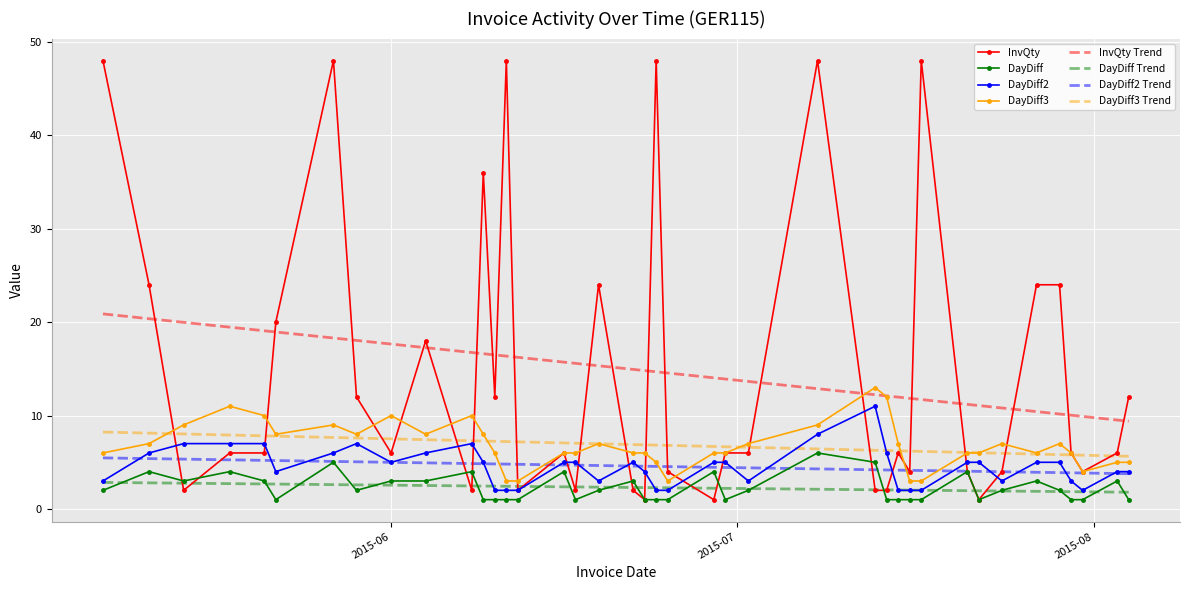

Which series has the widest spread of values?

InvQty